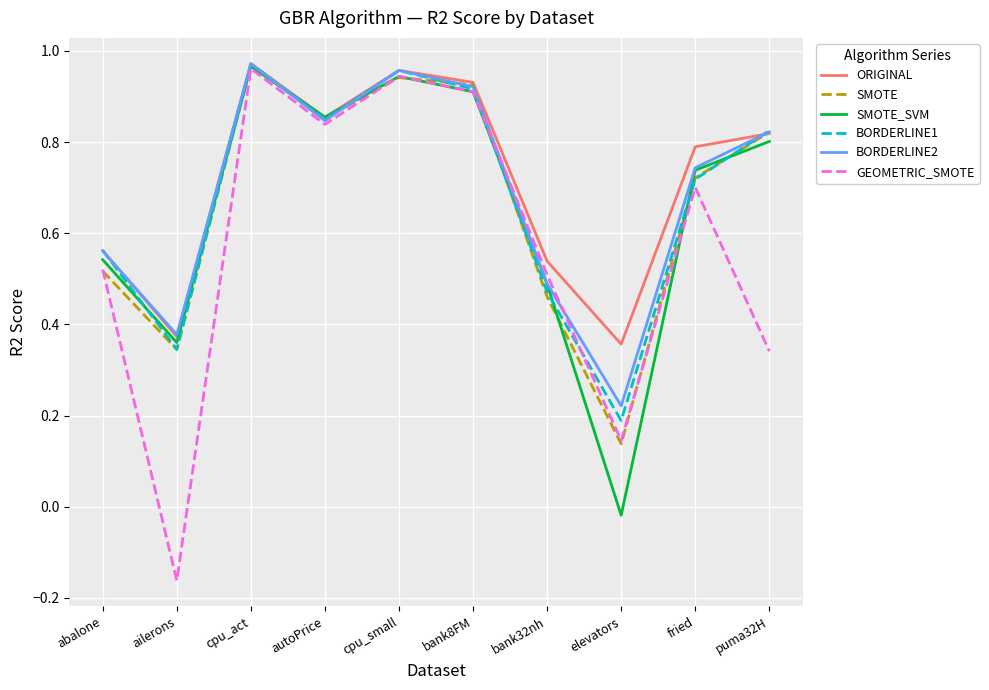

What position from the left is cpu_act?

3